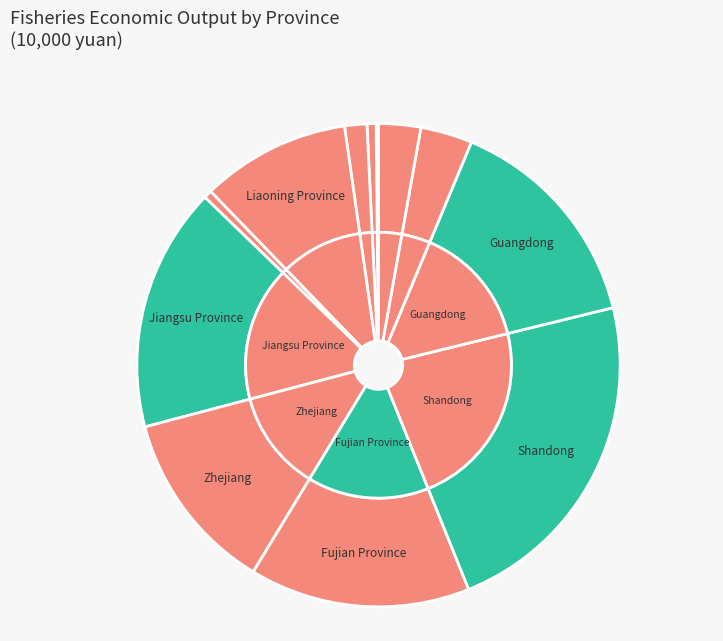

What percentage is the Tianjin slice, to the nearest percent?

1%